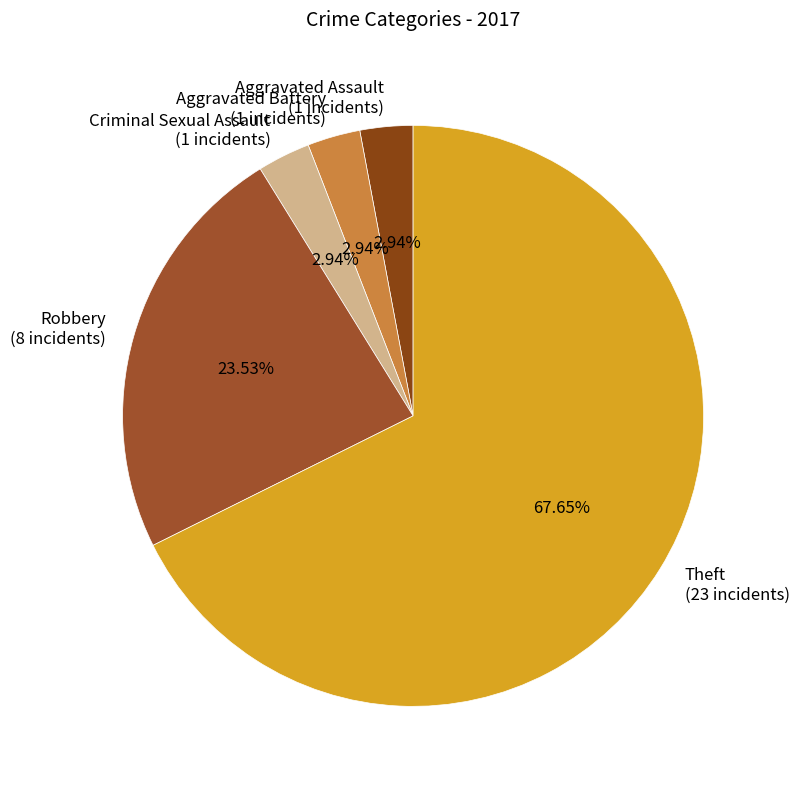

What is the largest slice in the pie chart?

Theft